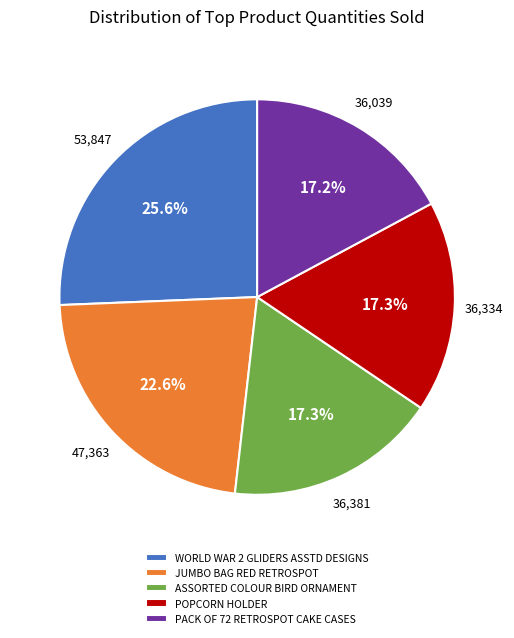

Is POPCORN HOLDER the majority of the pie?

No